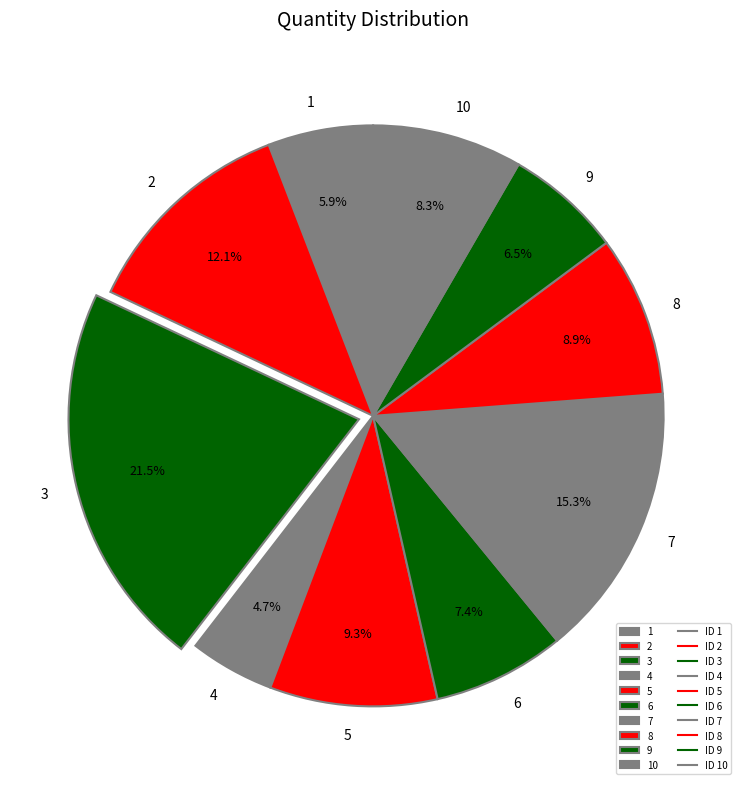

Between 4 and 3, which is larger?

3